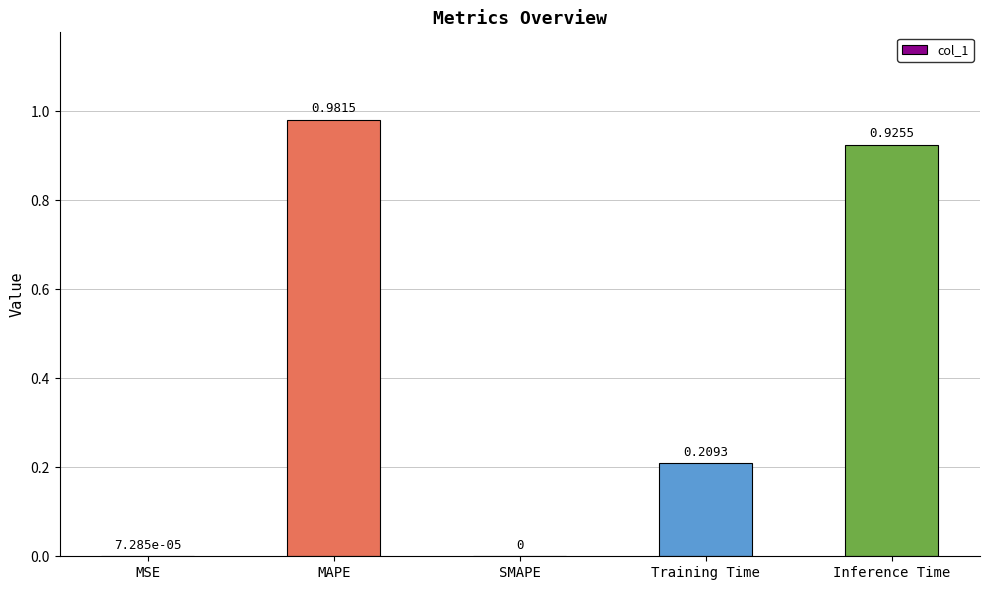

At which label is the value closest to 0?

SMAPE